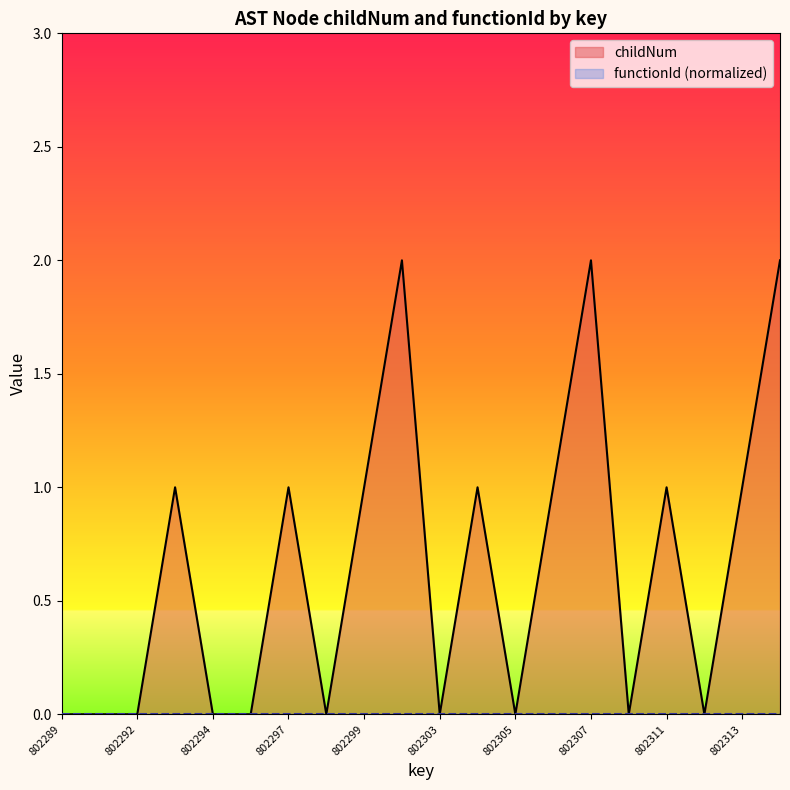

What is the value of the 12th point from the left?

1